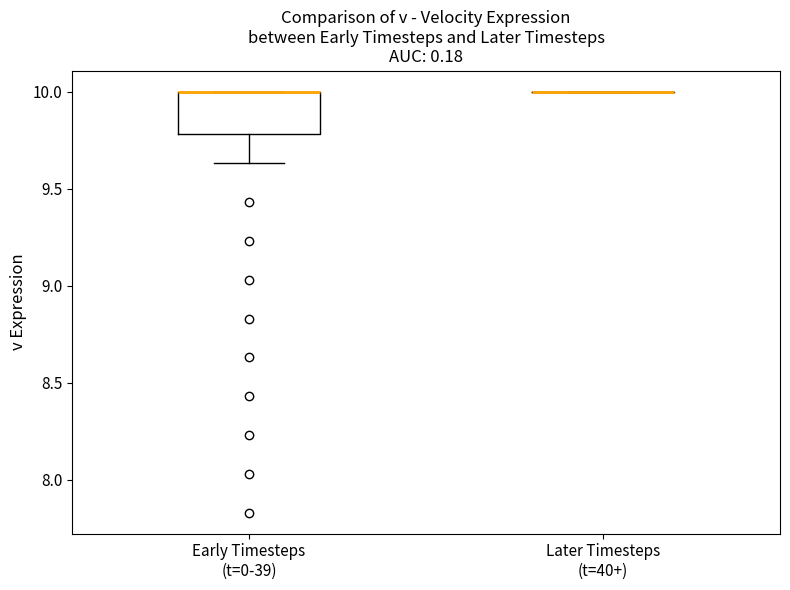

Reading left to right, read every box against the y-axis: the position of its median line, the range the box covers, and the ends of its whiskers. The values are not printed on the chart, so give them approximately, as read against the axis.

Early Timesteps (t=0-39): median 10.00 (drawn on the box's upper edge), box 9.80 to 10.00, whiskers 9.65 to 10.00
Later Timesteps (t=40+): box collapsed to a line at 10.00, whiskers 10.00 to 10.00